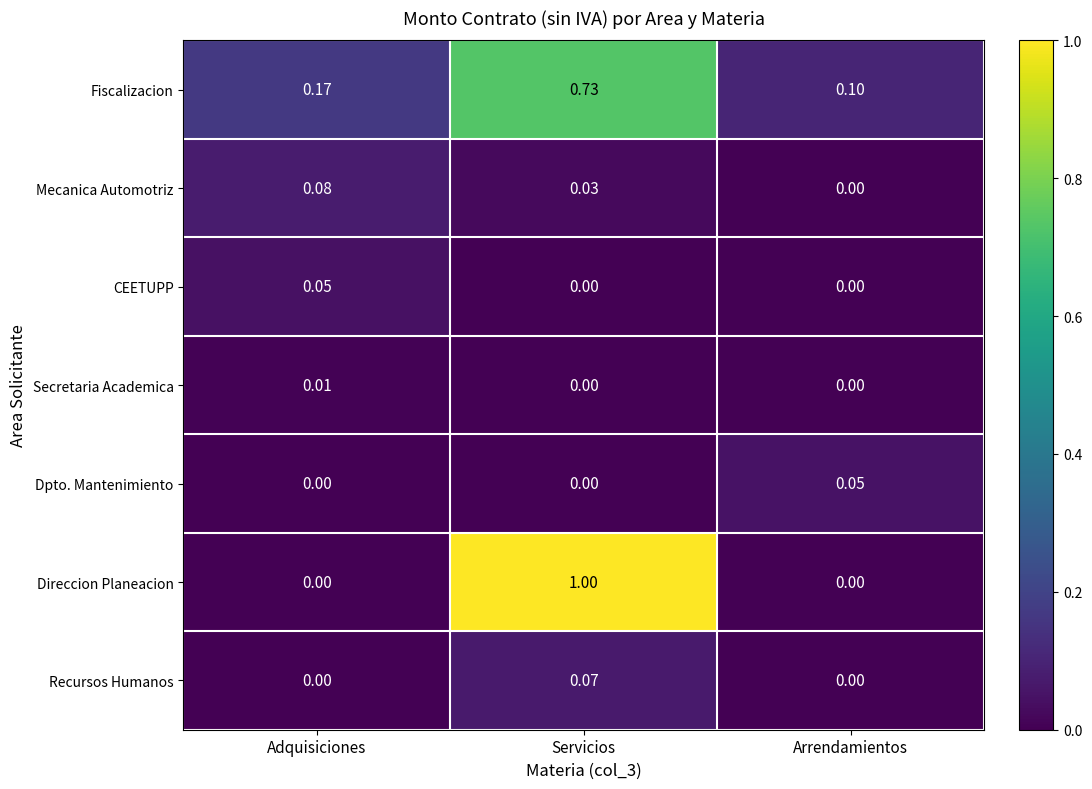

What is the total value across all series at Adquisiciones?

0.3